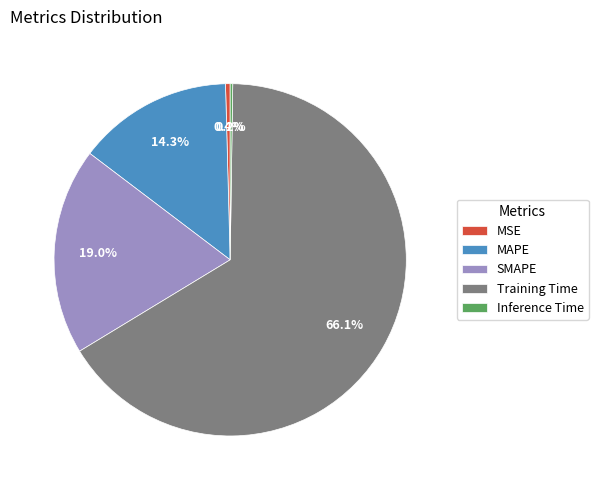

To the nearest percent, what is the difference between the SMAPE and MAPE slice percentages?

5%